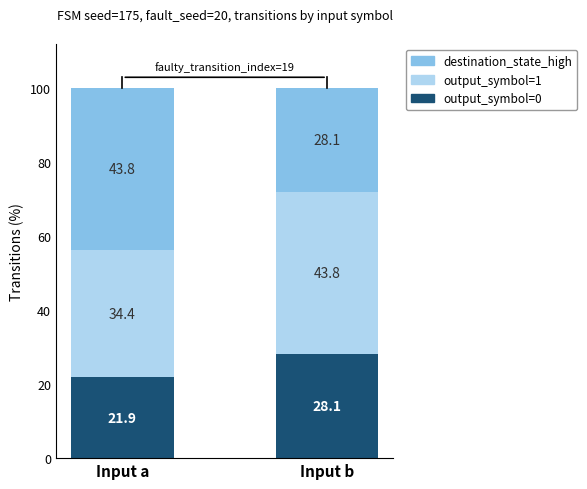

At which label does output_symbol=0 first exceed 28?

Input b